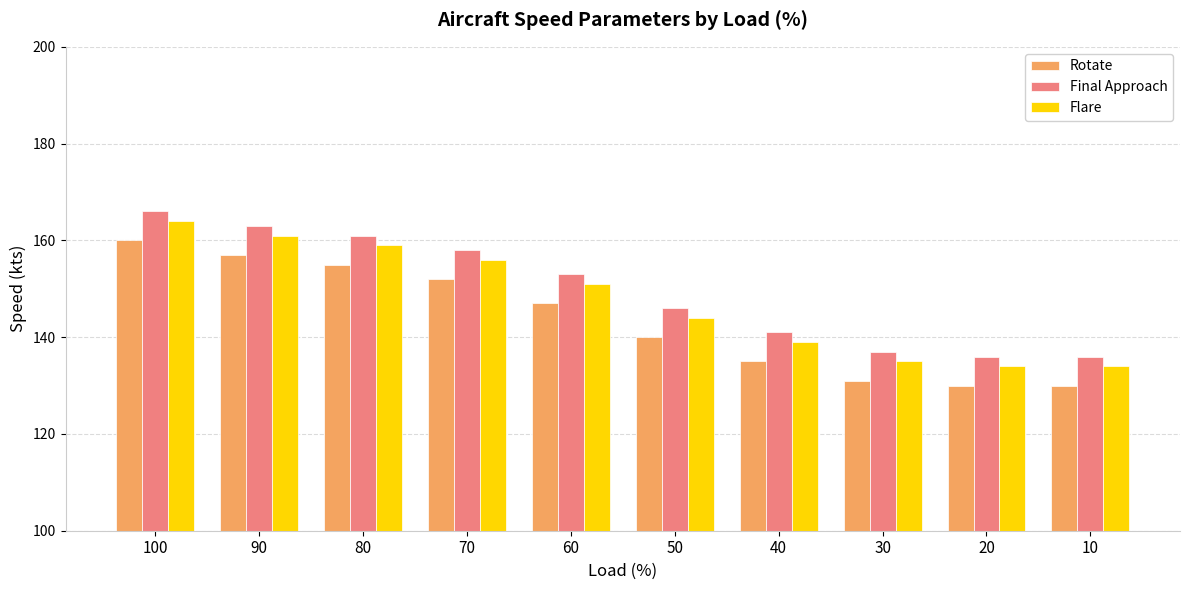

How many data points in Final Approach are less than 153?

5